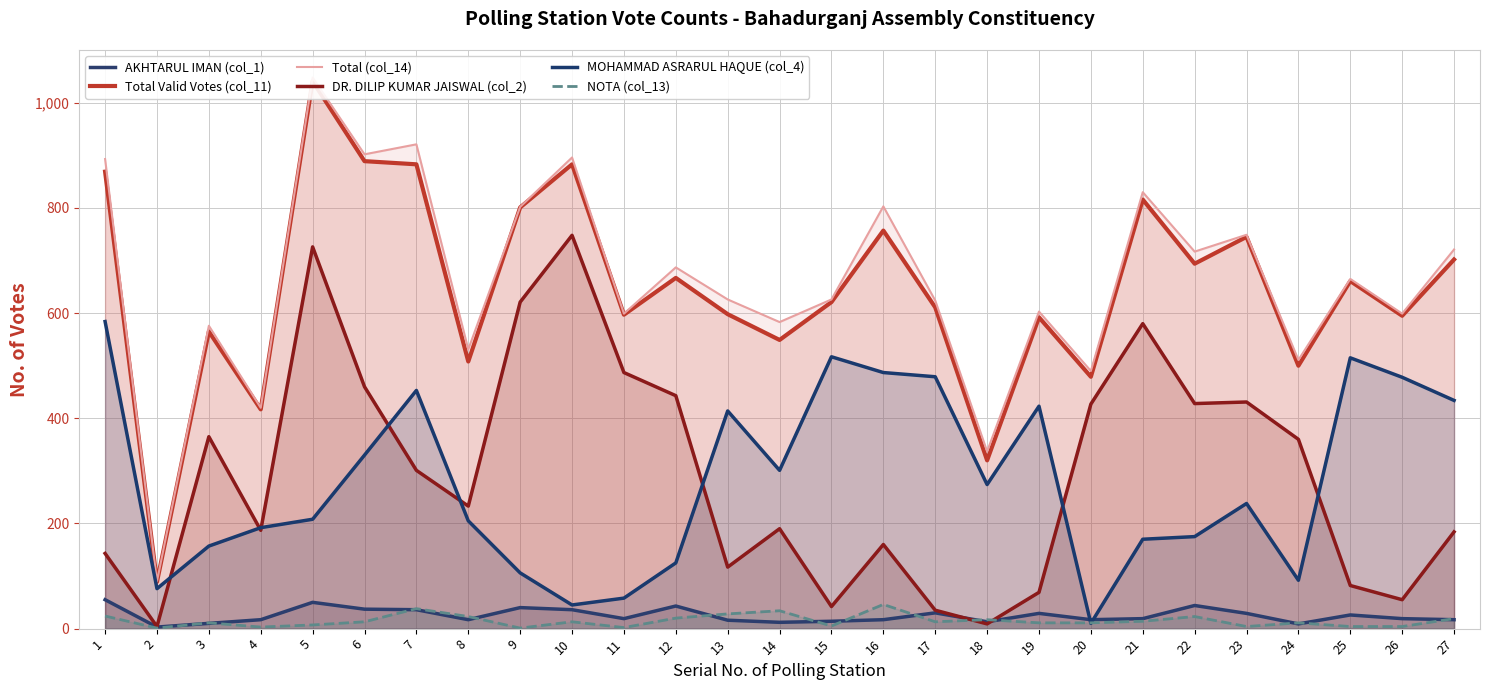

How many distinct data groups are displayed?

6